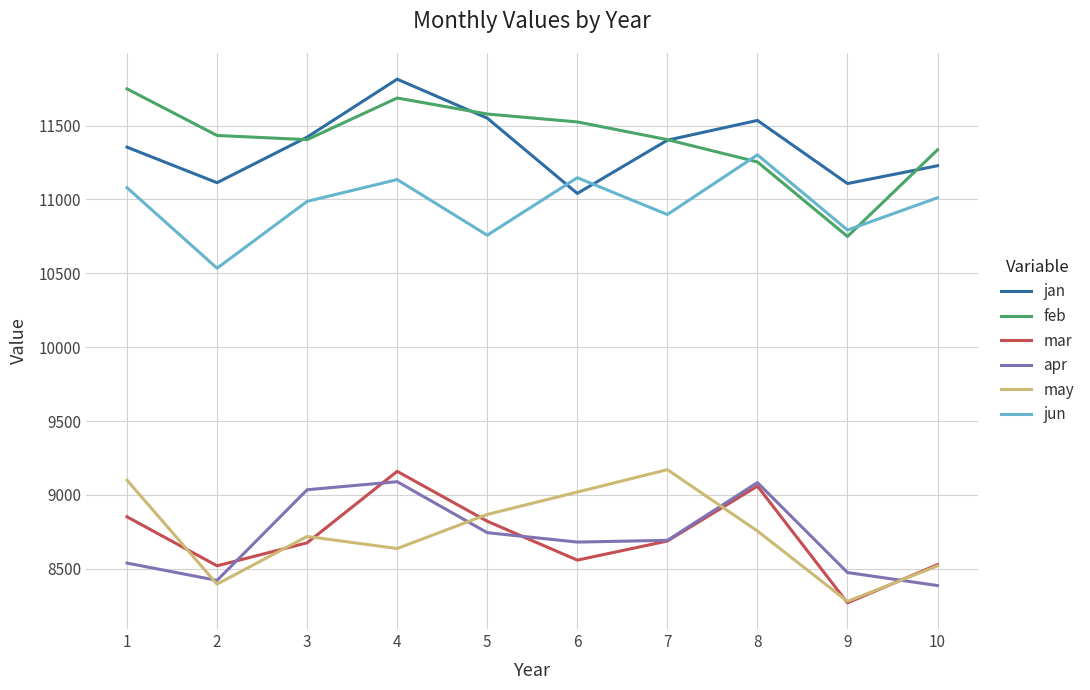

What is the difference between the maximum and minimum values in the feb series?

999.5